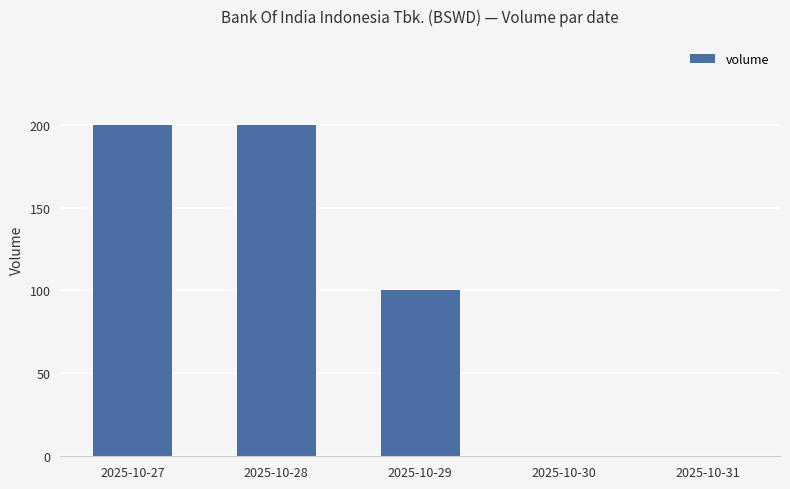

Which has a higher value, 2025-10-29 or 2025-10-30?

2025-10-29